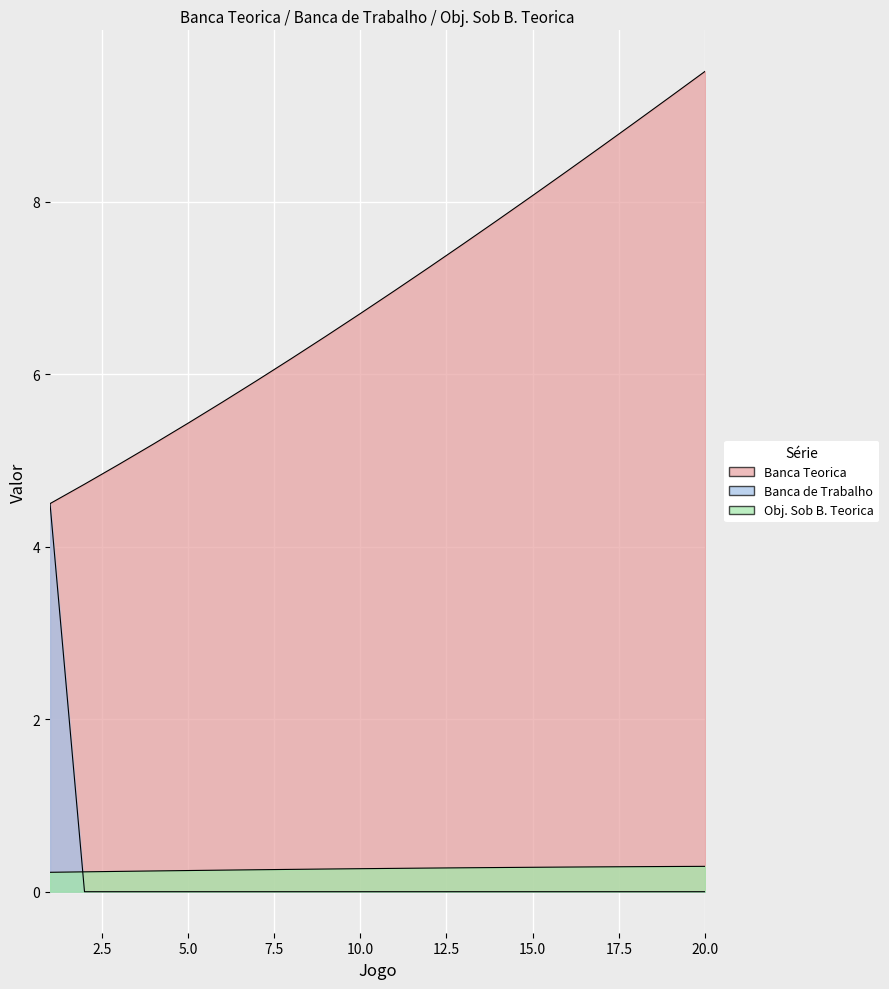

True or false: Obj. Sob B. Teorica and Banca Teorica intersect in this chart.

False